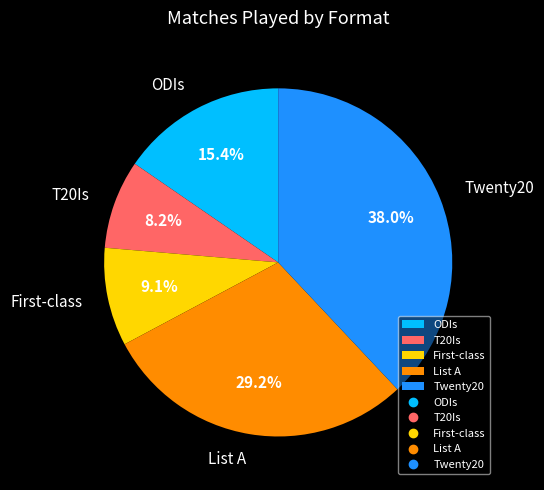

How many segments does this pie chart have?

5